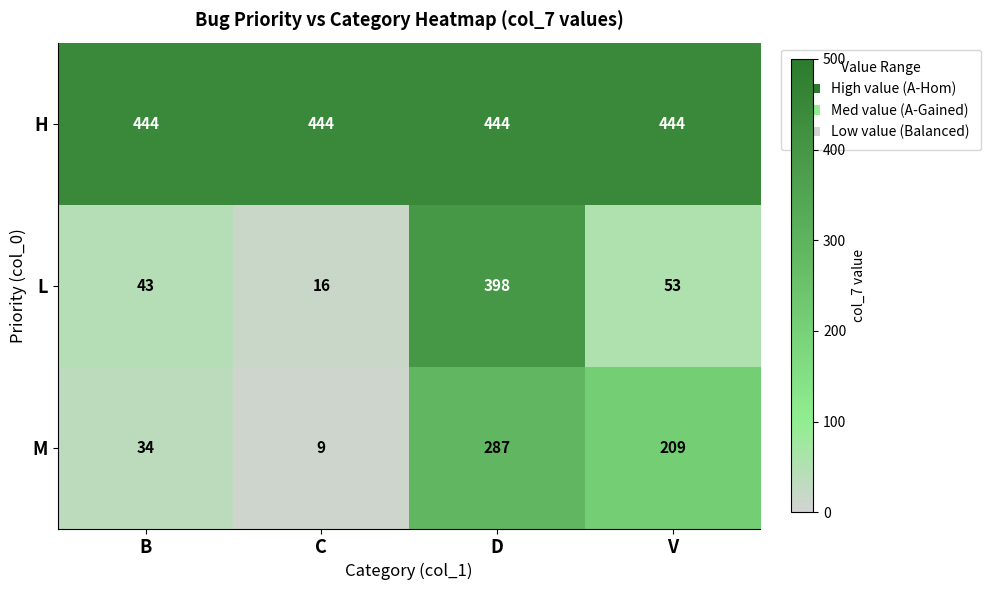

What is the minimum value for H?

444